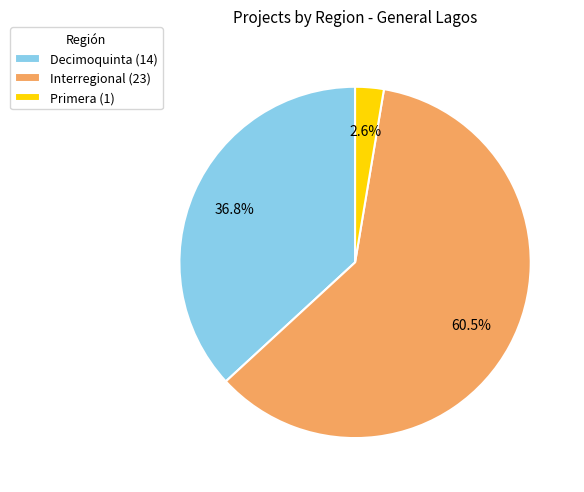

Which slice is the largest?

Interregional